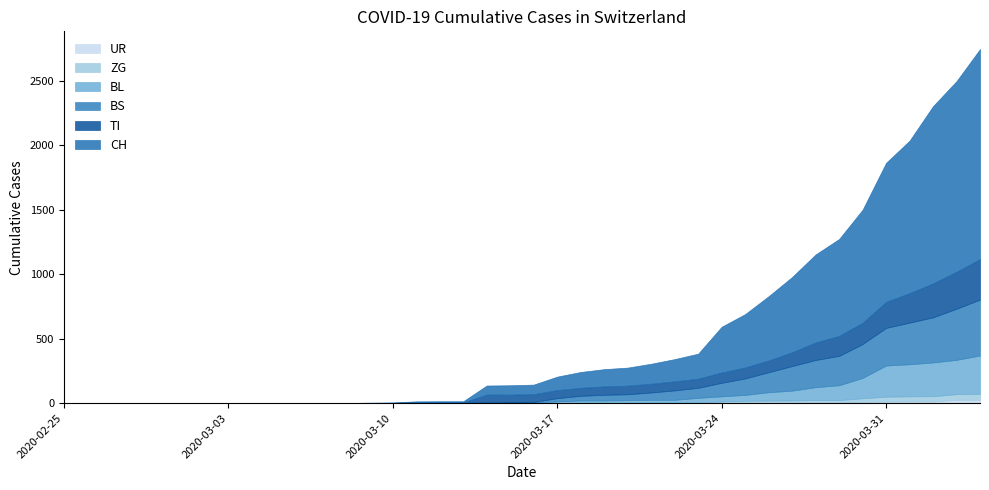

How many positive values does the TI series have?

22